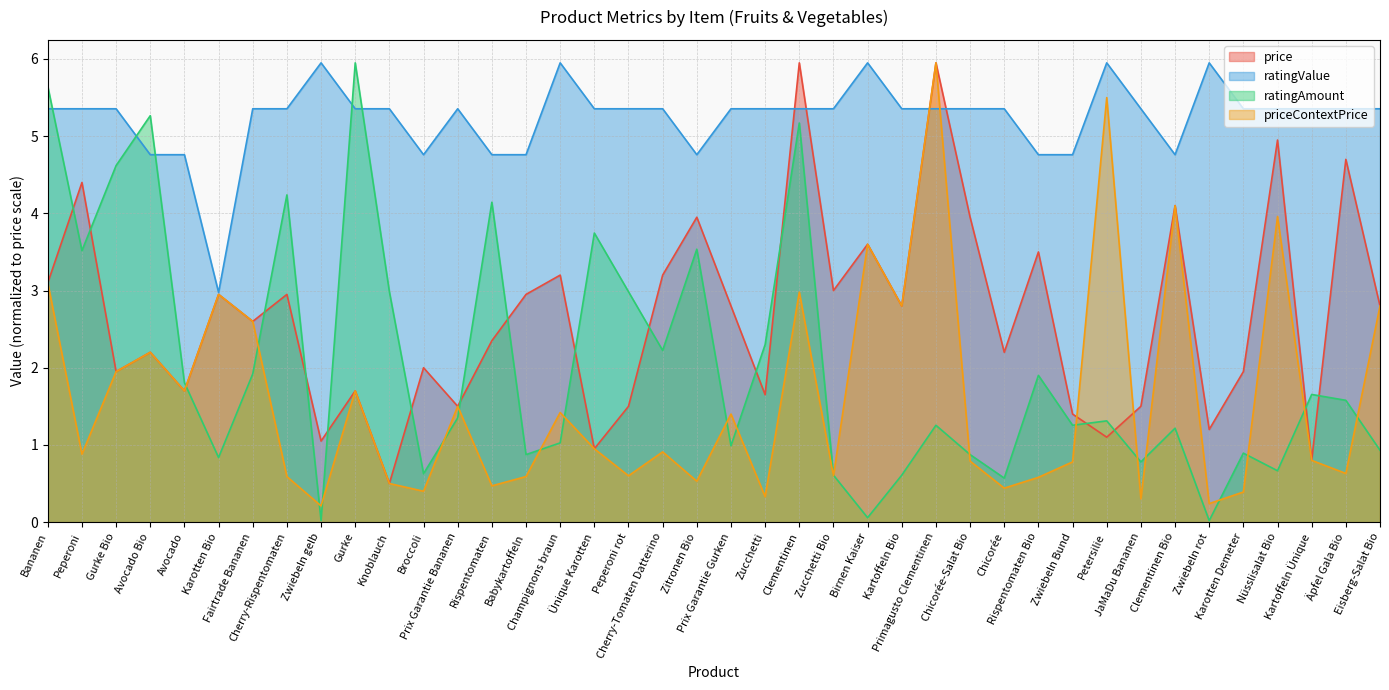

What is the sum of all priceContextPrice values?

64.7